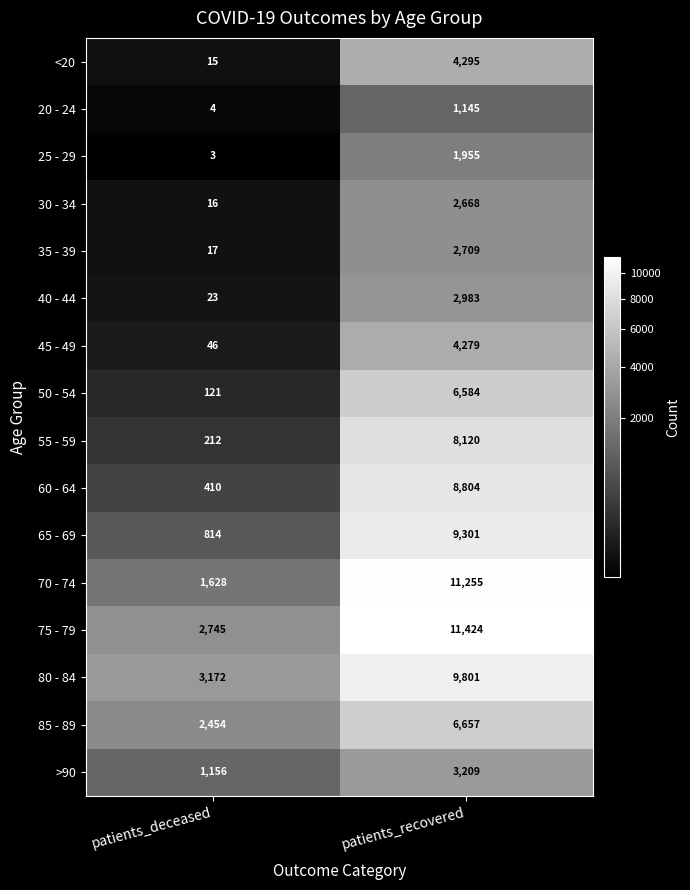

How many data points does each series have?

2